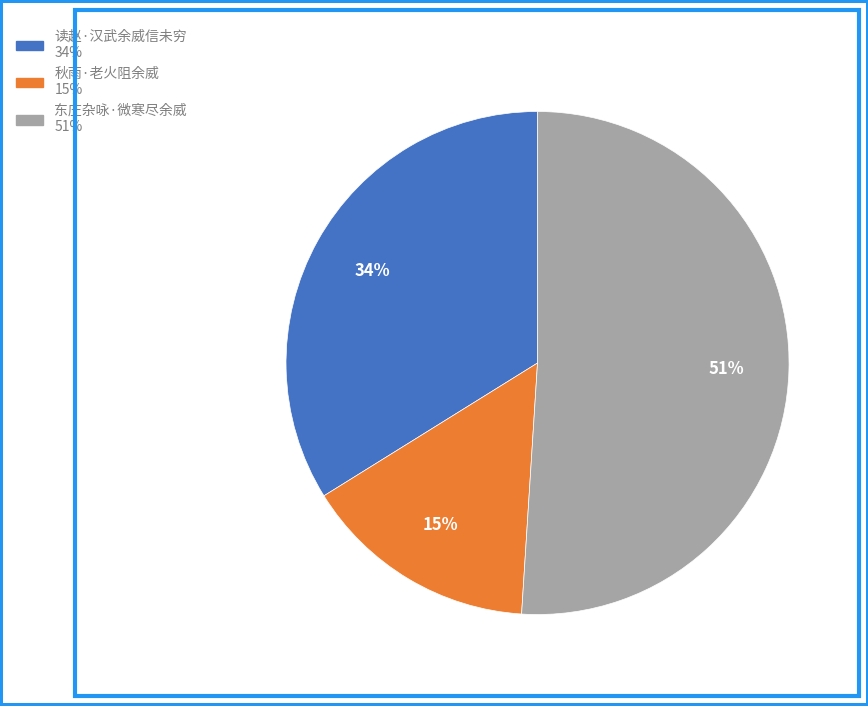

Do 东庄杂咏·微寒尽余威 and 秋雨·老火阻余威 together represent more than half of the pie?

Yes